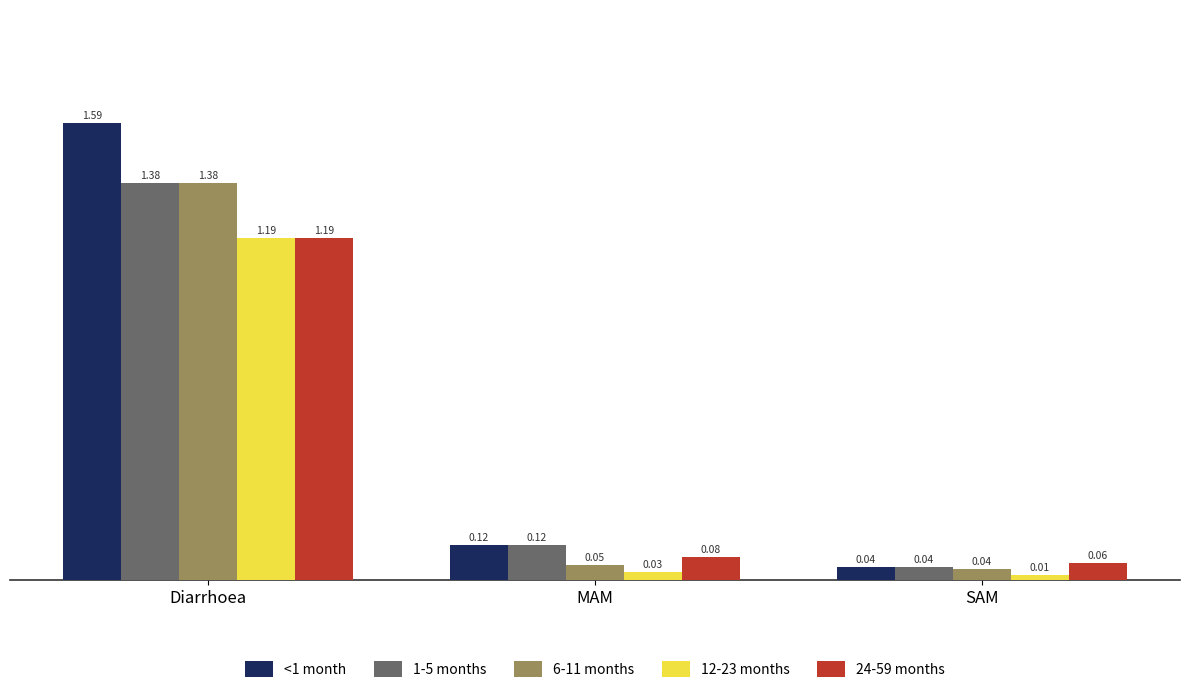

What position from the left is MAM?

2